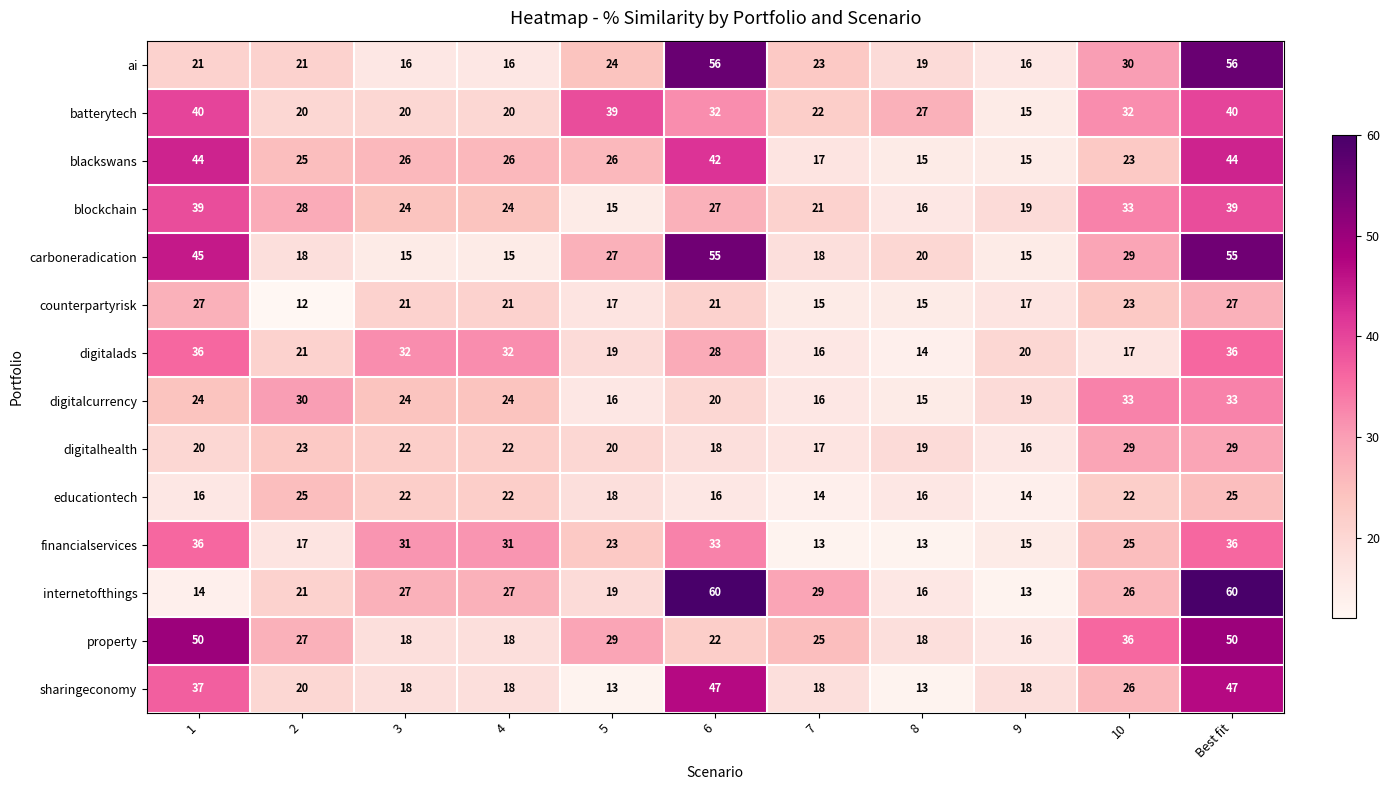

True or false: batterytech has a value of 64 at Best fit.

False